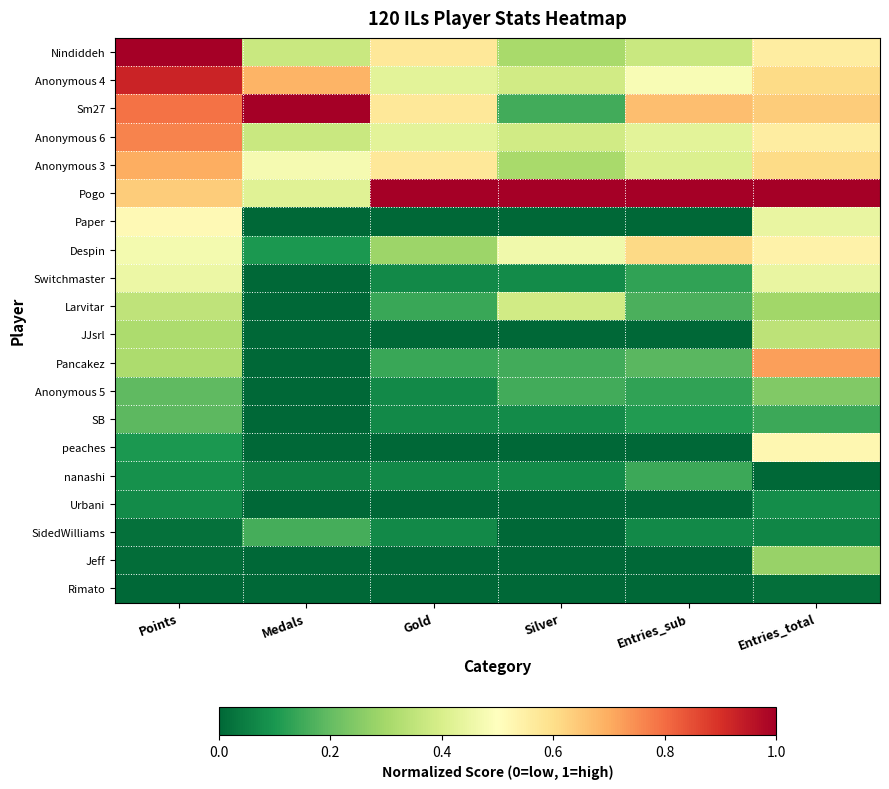

What is the total value across all series at Gold?

4.5